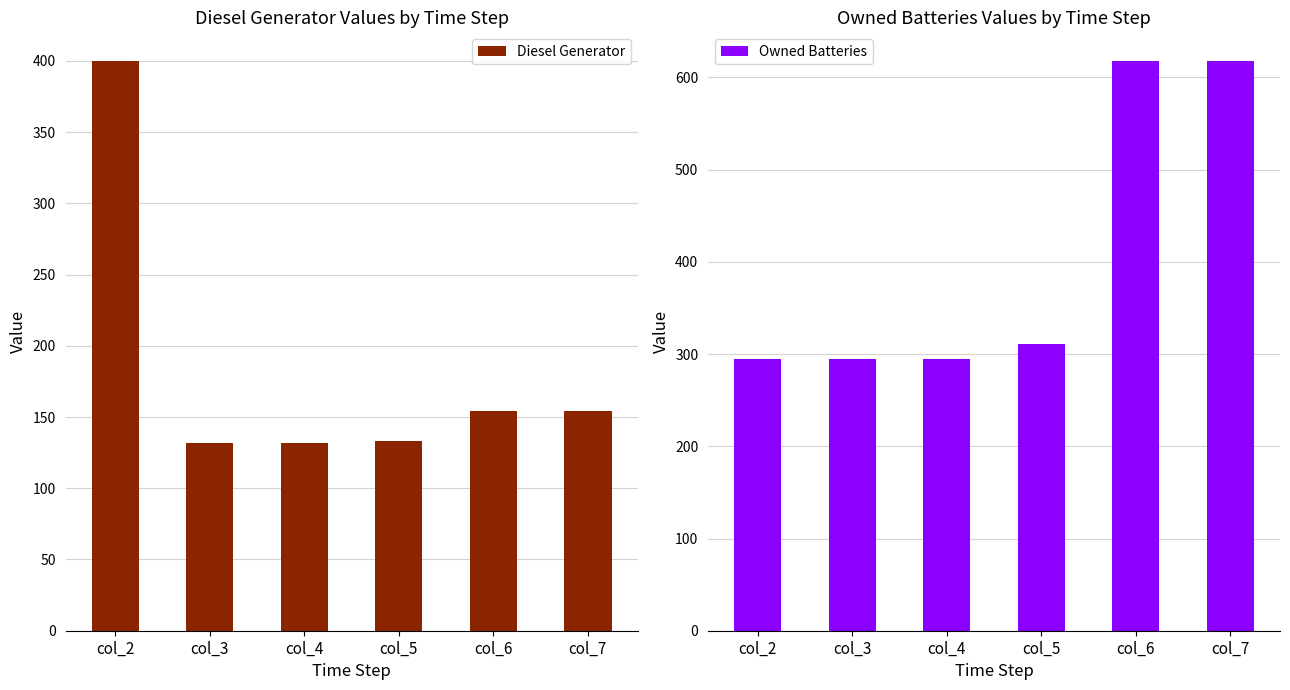

Reading left to right, what are all the values shown in this chart?

Diesel Generator: 400	132	132	133	154	154
Owned Batteries: 295	295	295	311	618	618